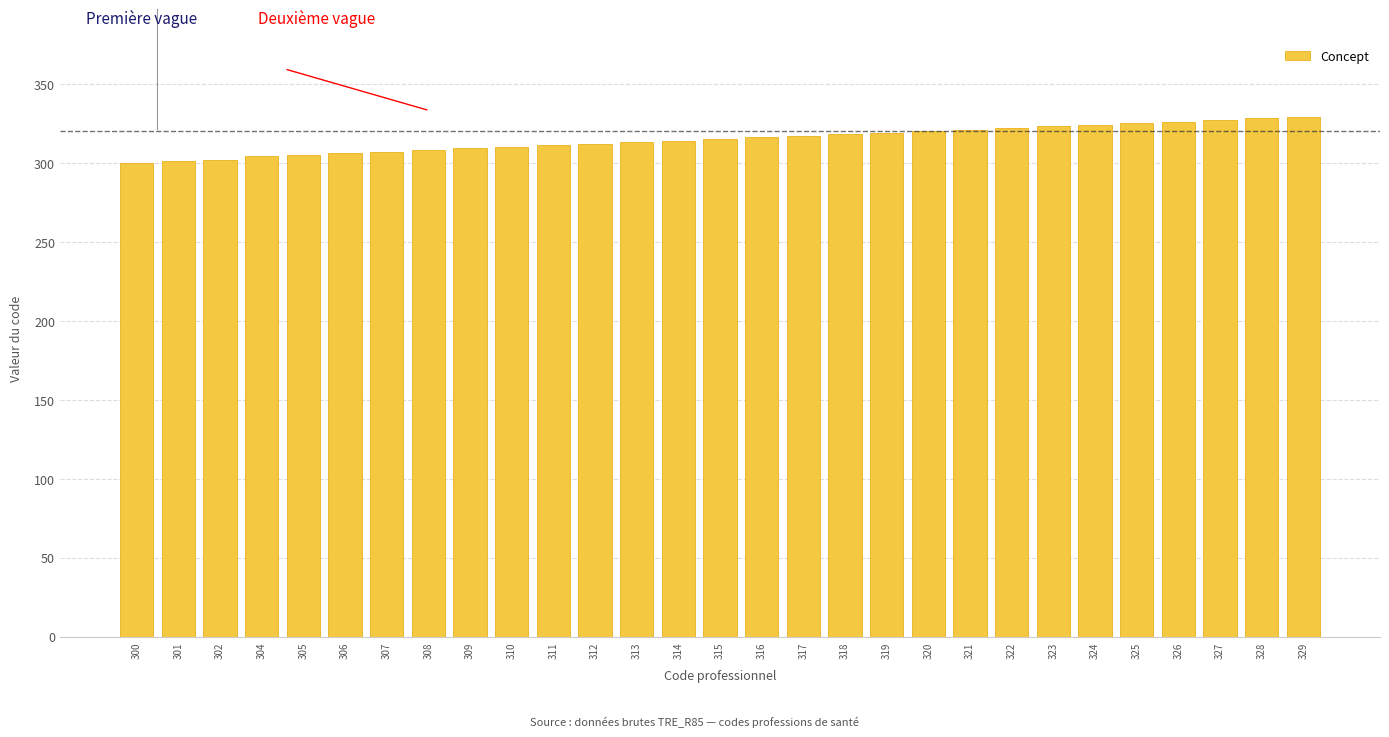

What is the sum of all values?

9132